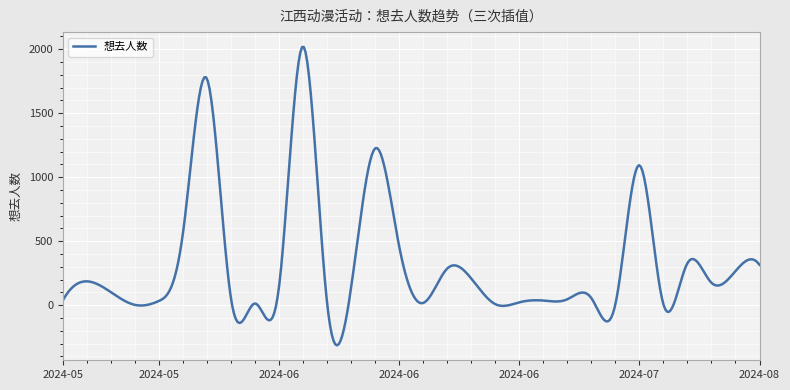

What is the greatest value displayed?

2016.8